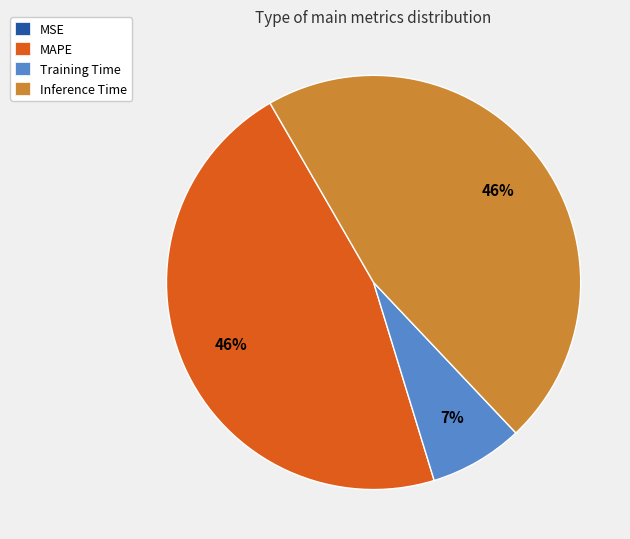

Is there a majority slice in this chart?

No